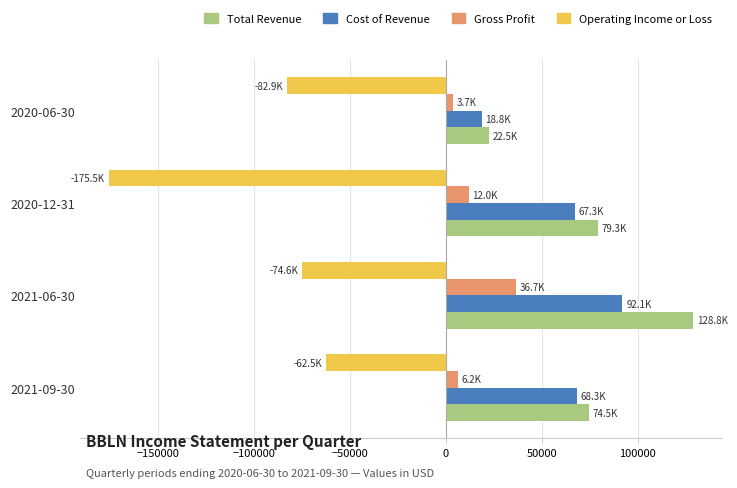

Is the value of Cost of Revenue at 2020-06-30 greater than the value of Total Revenue at 2021-06-30?

No